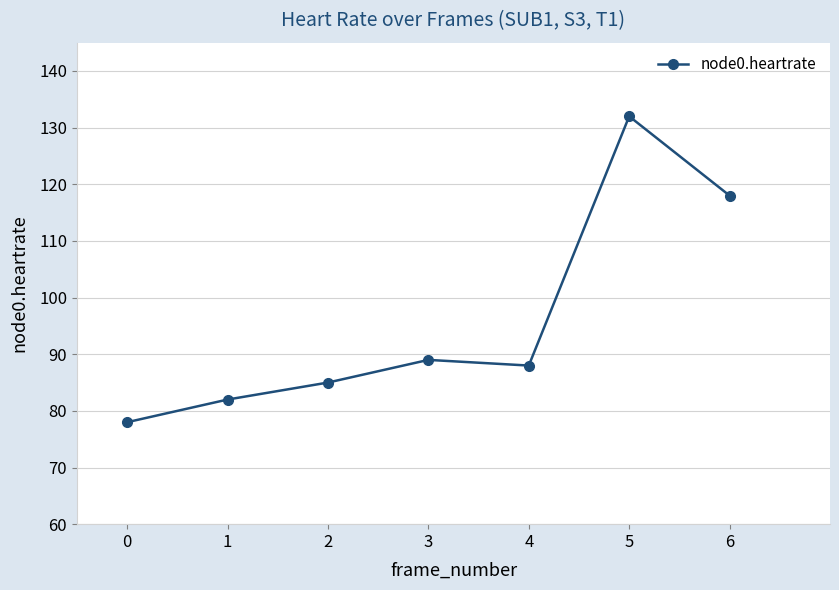

Reading right to left, list all the values displayed in this chart.

118	132	88	89	85	82	78